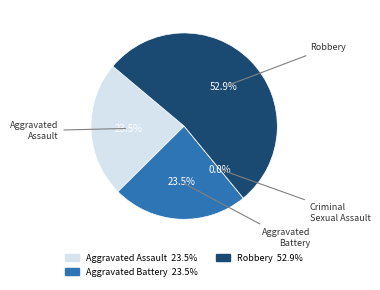

What is the total percentage of Criminal Sexual Assault and Robbery?

52.9%